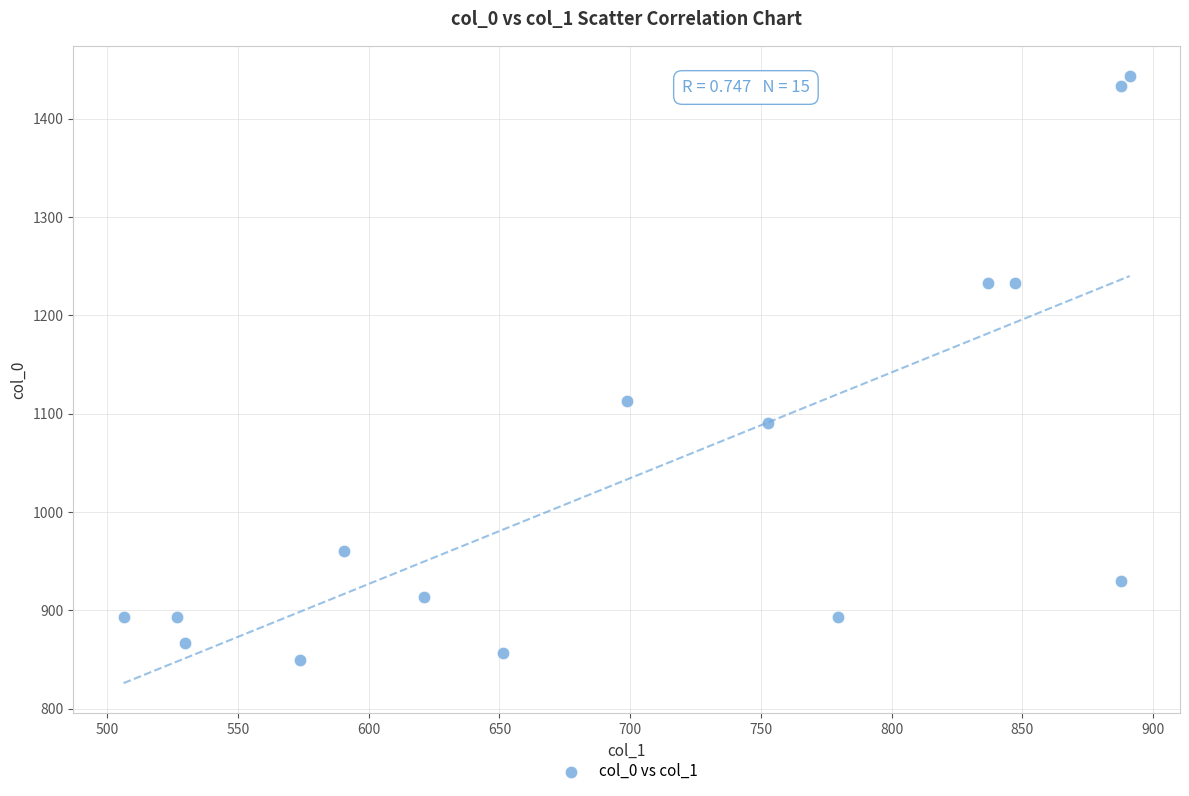

What is the range of X values (max minus min)?

384.8